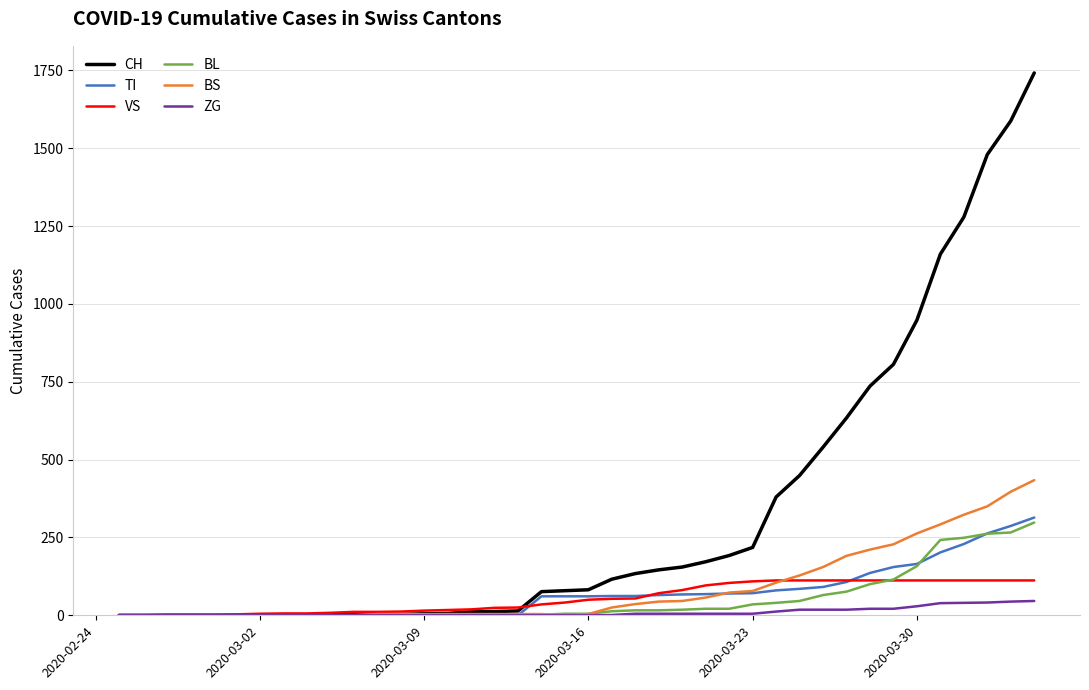

What is the maximum value for BL?

298